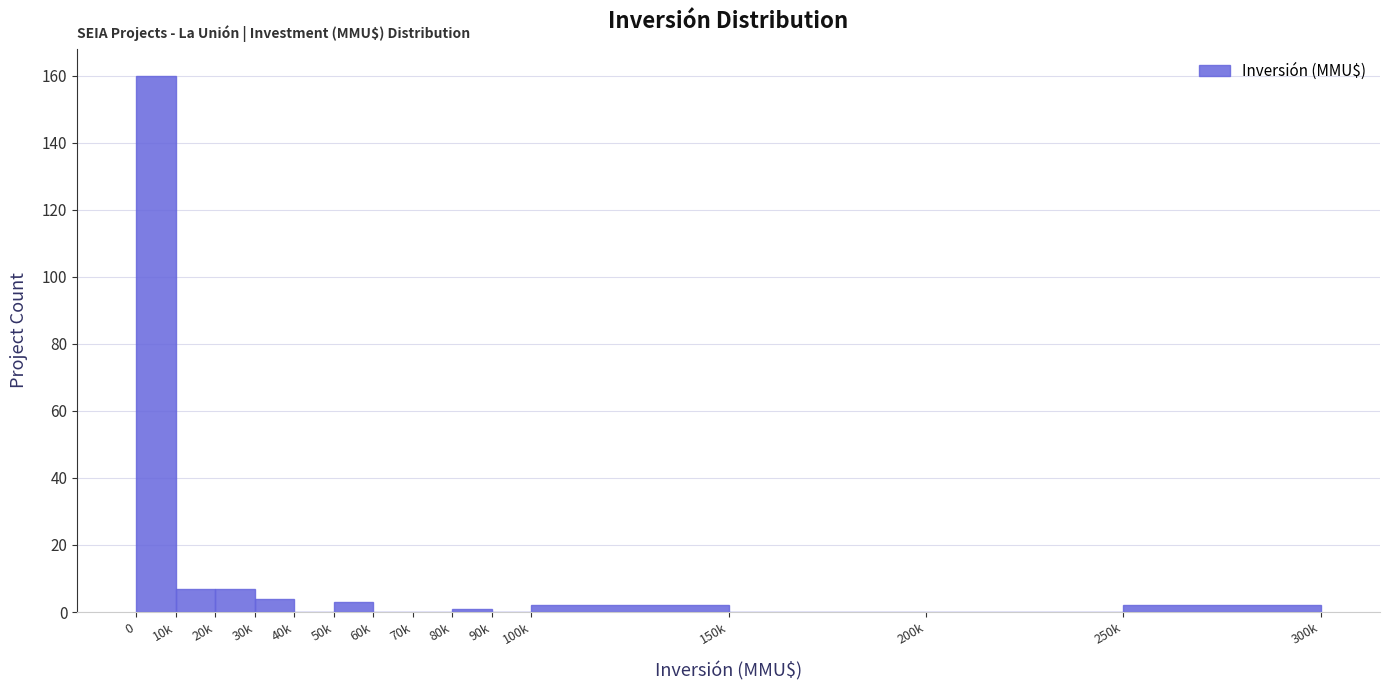

Reading left to right, what are all the values shown in this chart?

0=160	10k=7	20k=7	30k=4	40k=0	50k=3	60k=0	70k=0	80k=1	90k=0	100k=2	150k=0	200k=0	250k=2